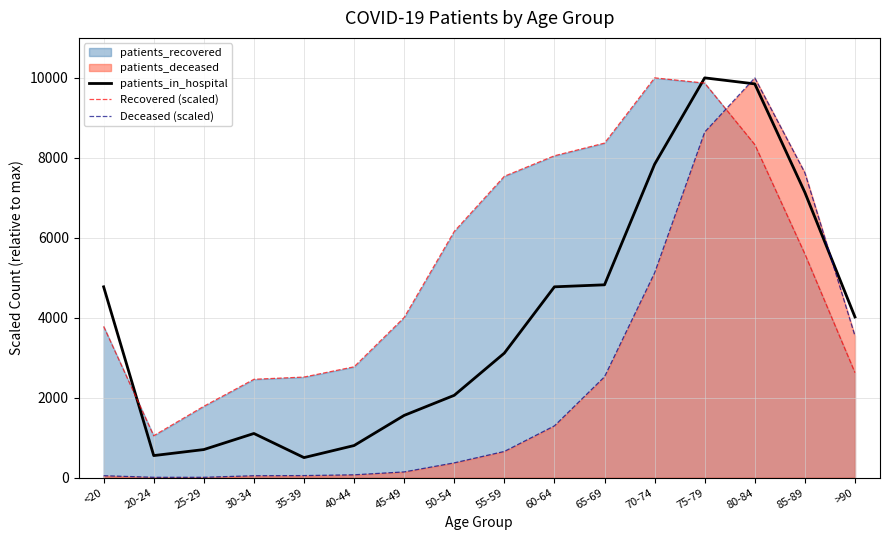

What is the difference between the Deceased (scaled) values at 25-29 and 35-39?

42.7